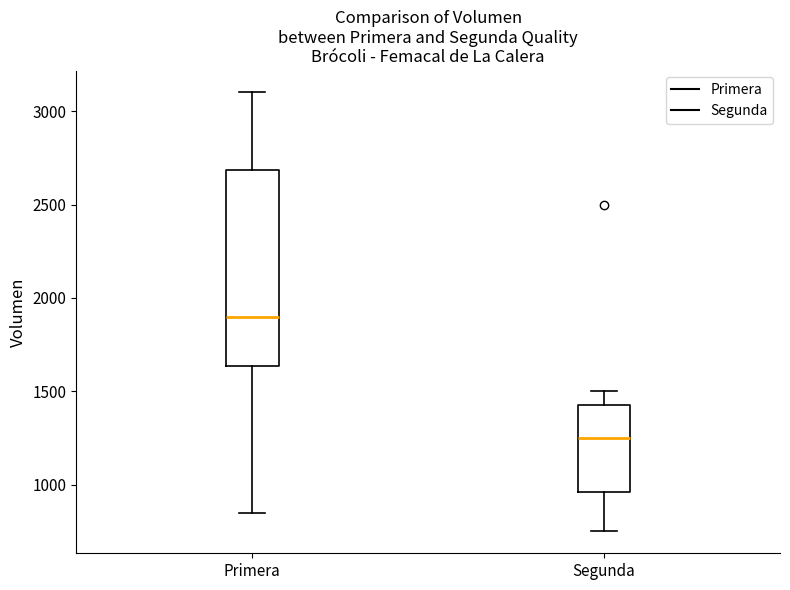

Comparing the boxes themselves (not the whiskers), which one is the tallest?

Primera